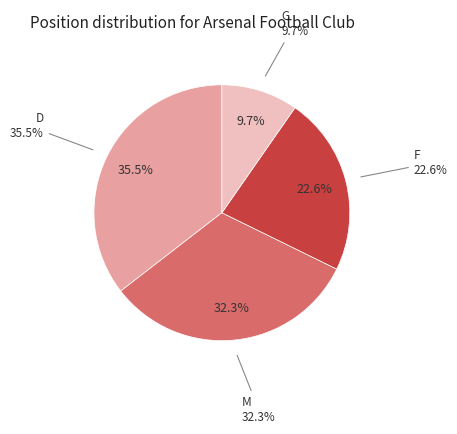

To the nearest percent, what percentage of the pie is F?

23%